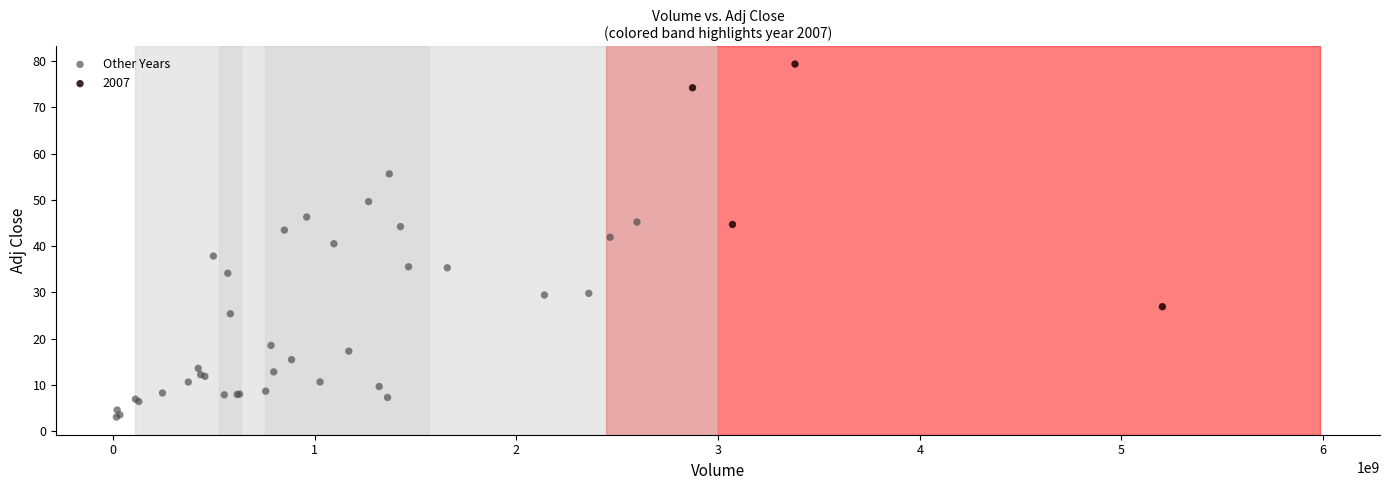

Which series contains the lowest Y value?

Other Years